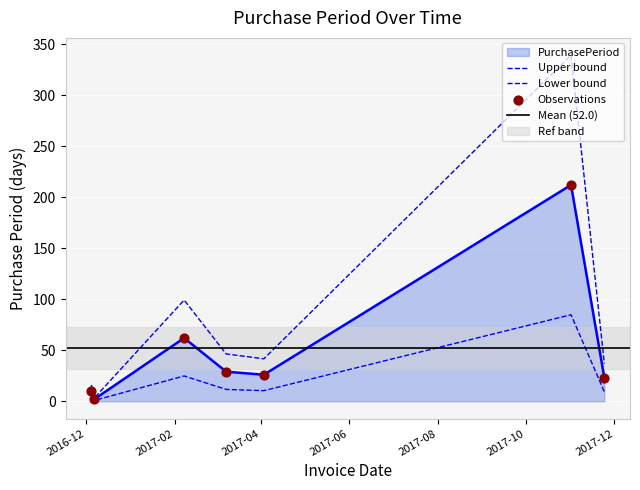

What is the ratio of the value at 2016-12-07 to the value at 2017-11-24?

0.1